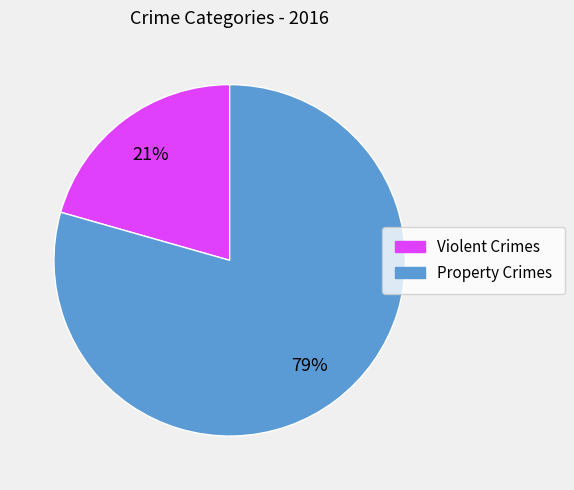

To the nearest percent, what is the average slice percentage?

50%